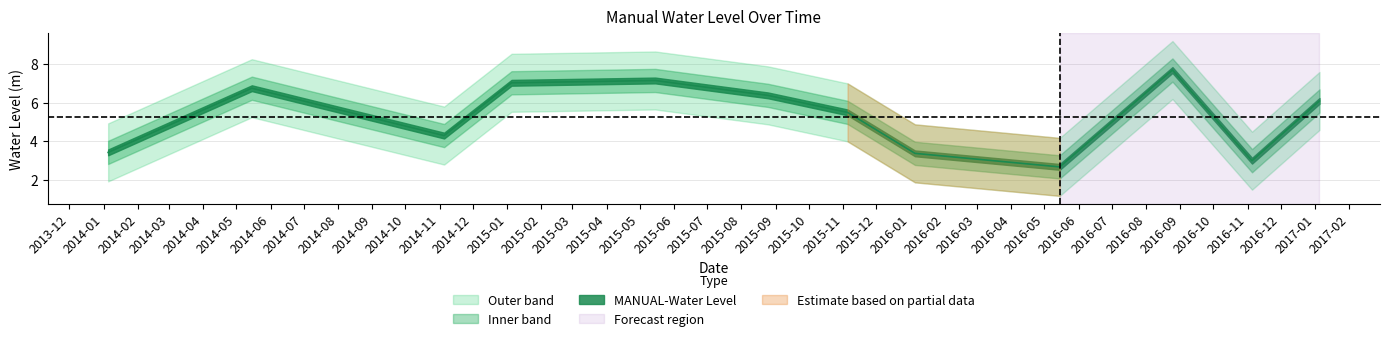

What position from the left is 2014-01-05?

1